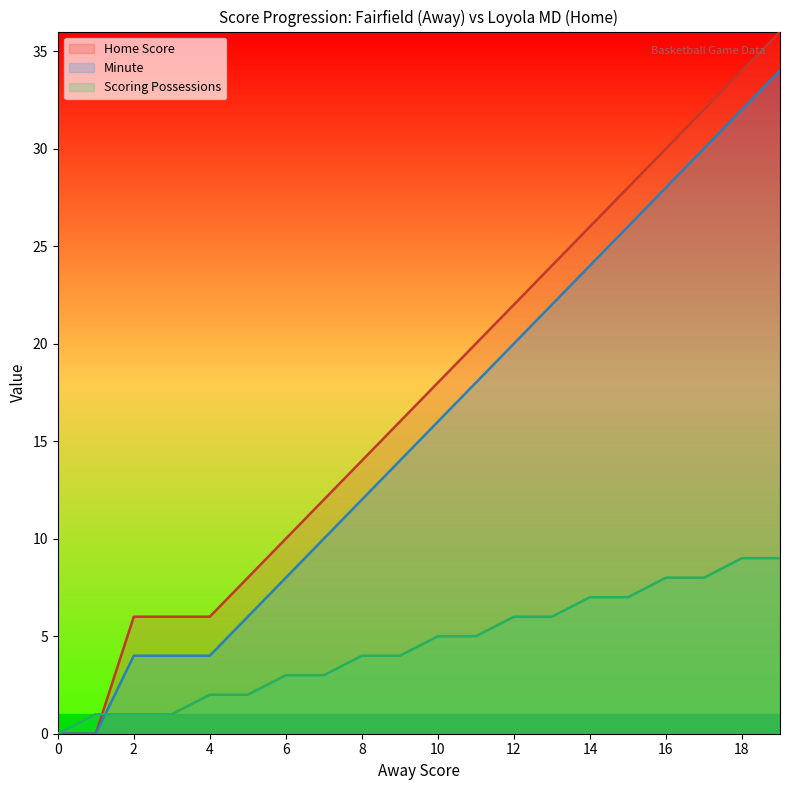

Between 8 and 14, which series saw the biggest shift?

Away Score